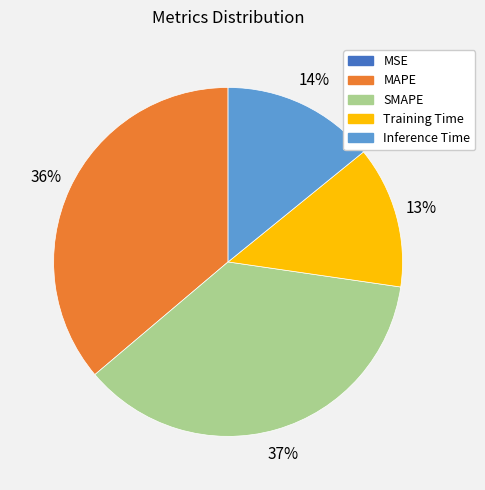

To the nearest percent, what is the difference between the largest and smallest slice percentages?

37%